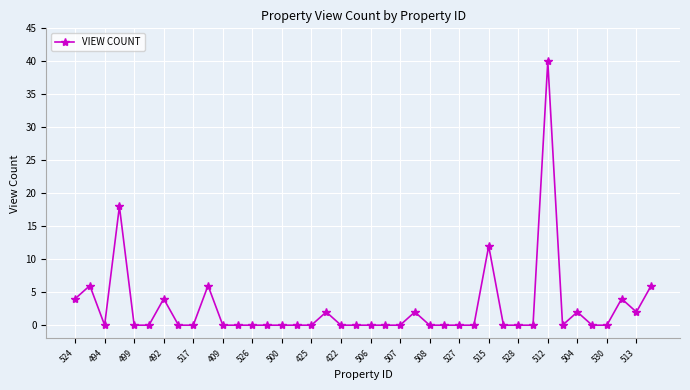

What is the greatest value displayed?

40